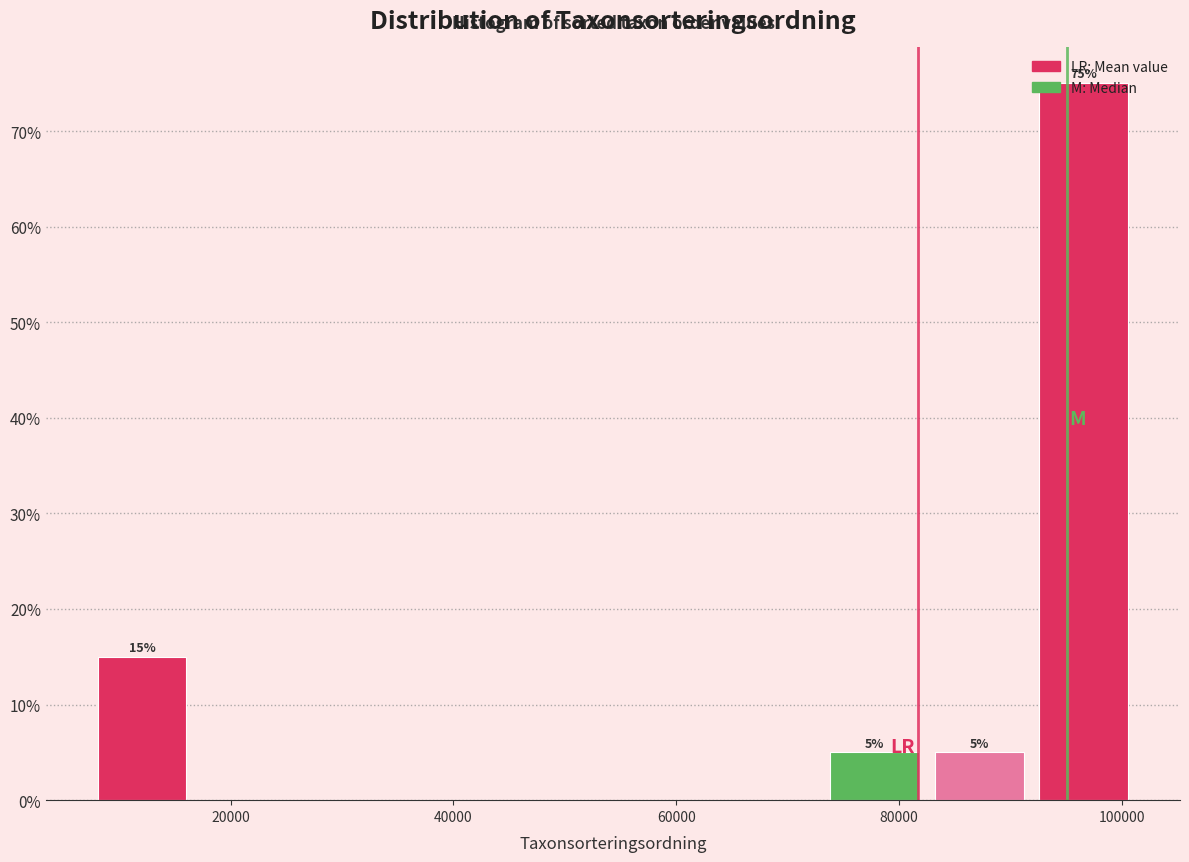

Which range on the x-axis has the tallest bar?

92000 to 102000